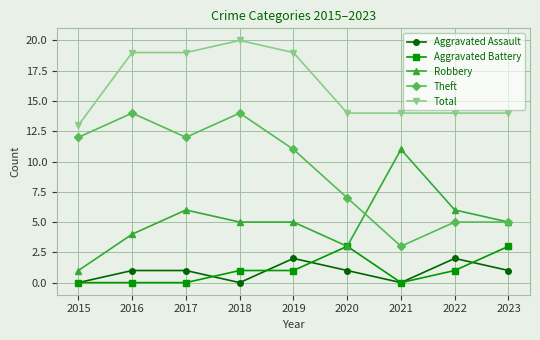

The value of Aggravated Battery at 2017 is 2. True or false?

False